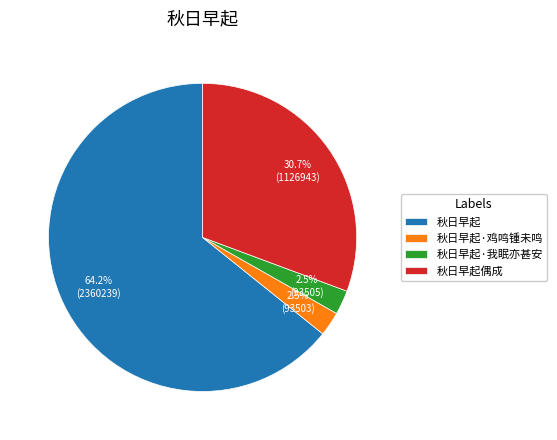

Between 秋日早起偶成 and 秋日早起, which is larger?

秋日早起